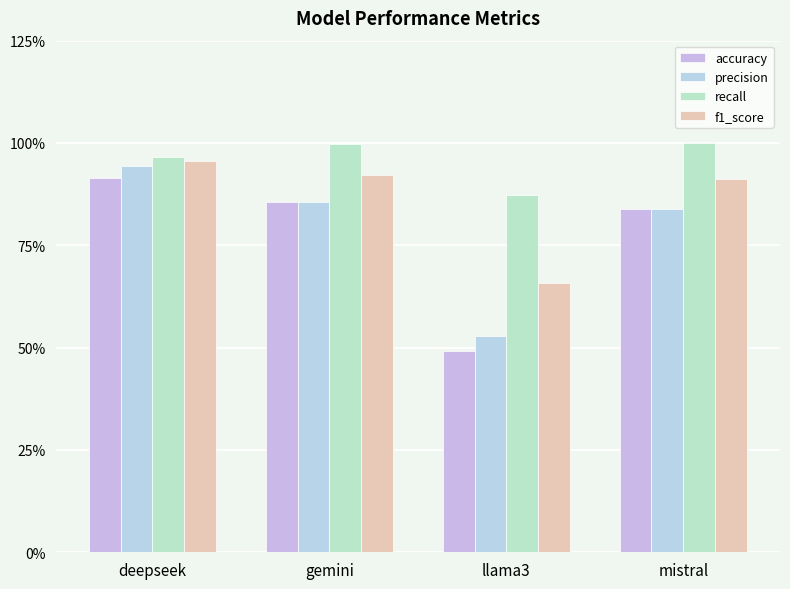

Are the bars horizontal?

No